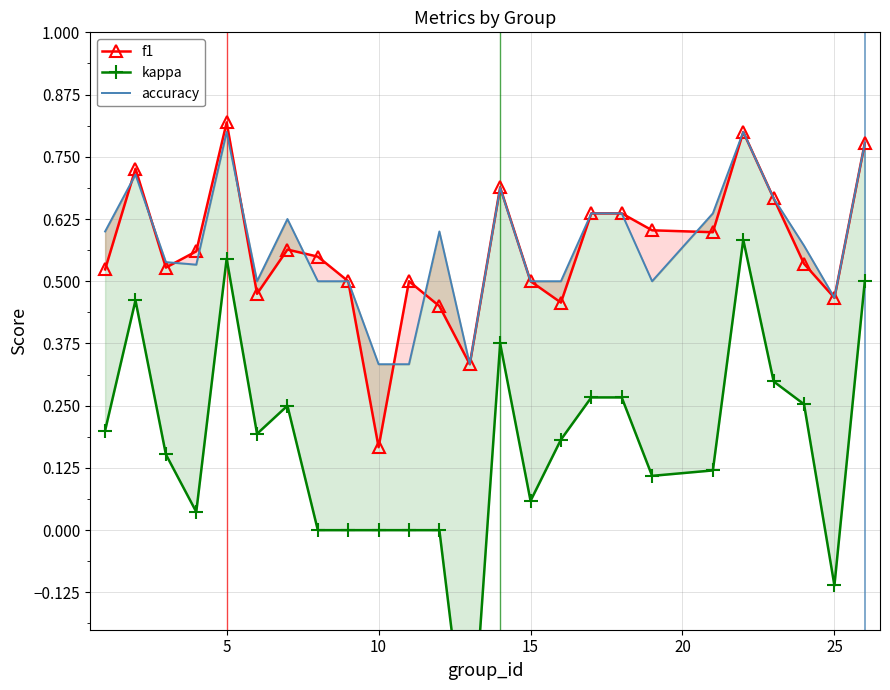

True or false: kappa has more than 0 interior local peaks.

True